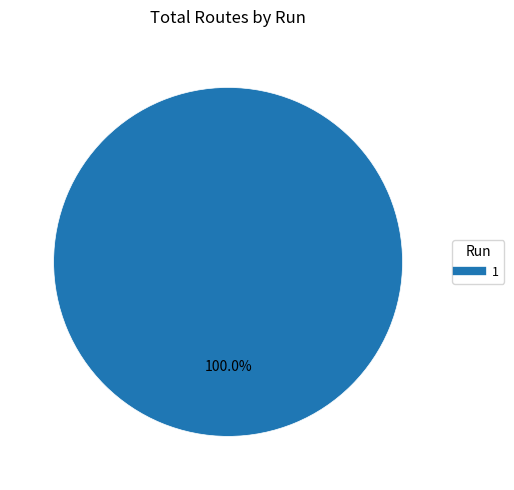

Does 1 represent more than half of the total?

Yes